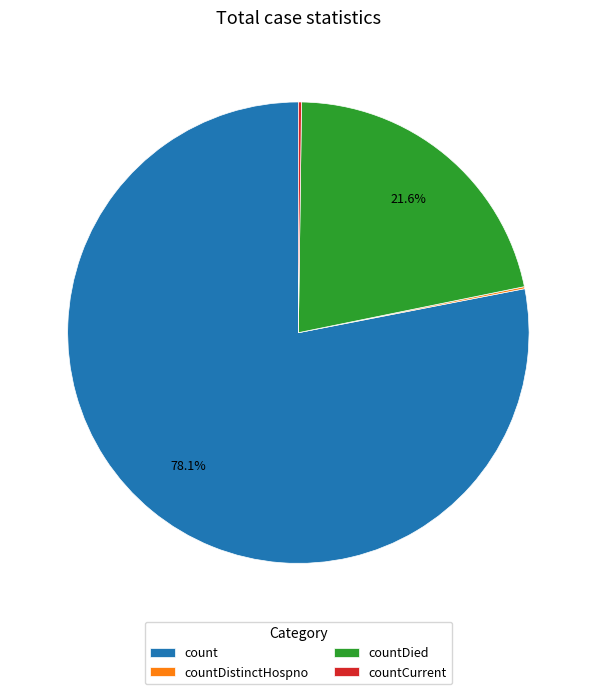

What percentage is NOT represented by count?

21.9%